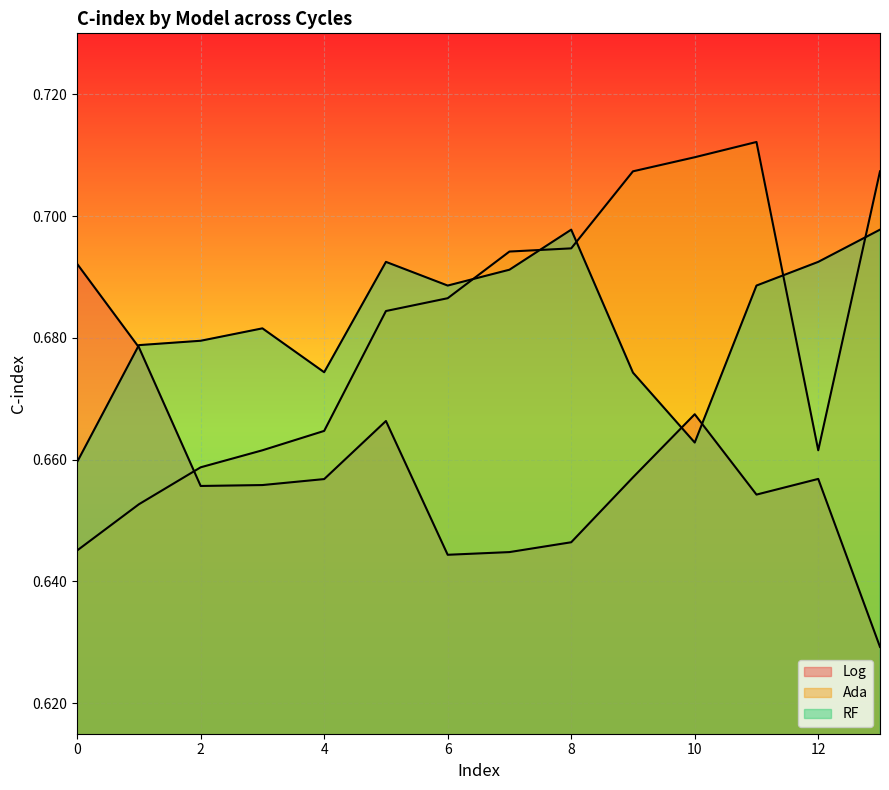

Which series has the largest range (max minus min)?

Ada